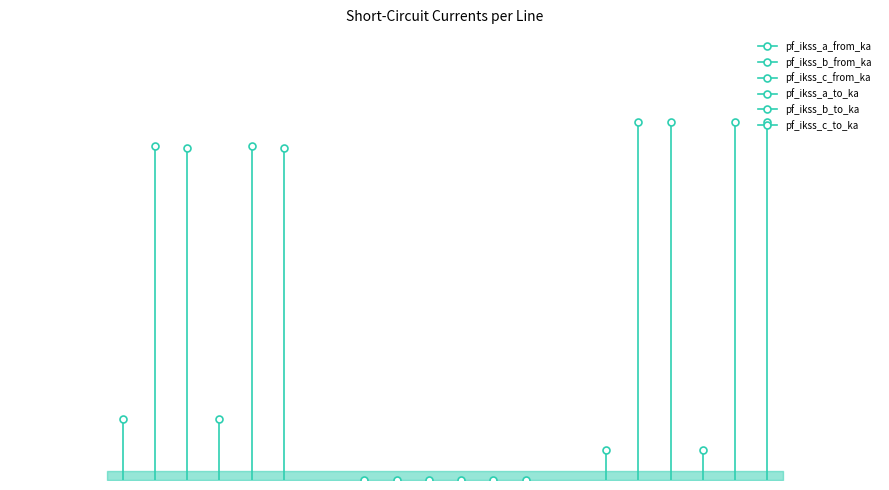

Reading left to right, extract all data points from this chart.

pf_ikss_a_from_ka: 0.3	0.0	0.2
pf_ikss_b_from_ka: 1.9	0.0	2.0
pf_ikss_c_from_ka: 1.9	0.0	2.0
pf_ikss_a_to_ka: 0.3	0.0	0.2
pf_ikss_b_to_ka: 1.9	0.0	2.0
pf_ikss_c_to_ka: 1.9	0.0	2.0